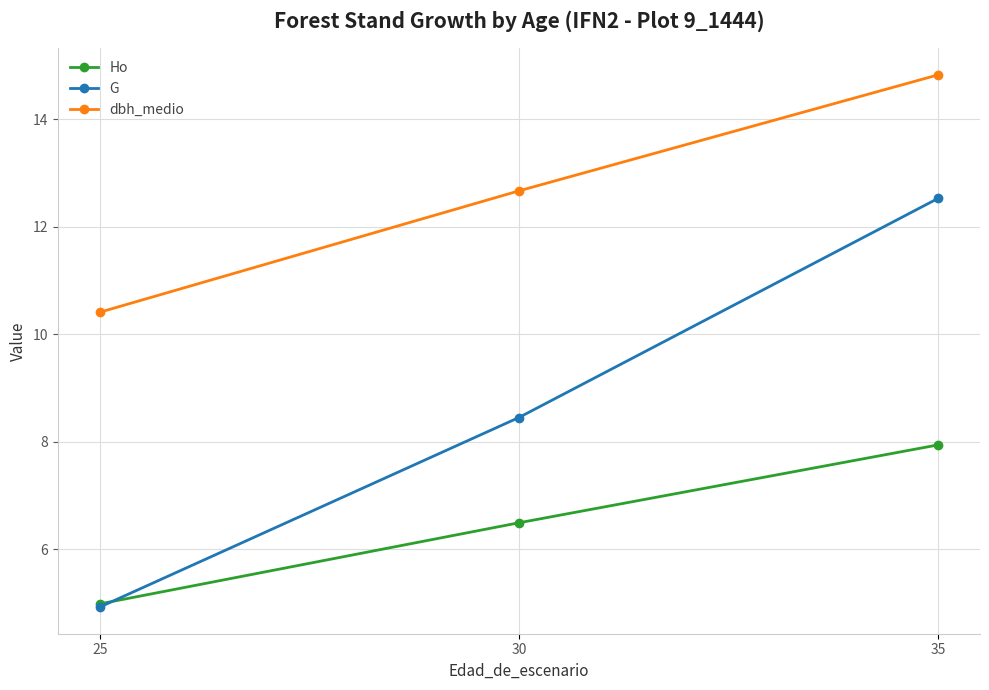

List the series in order of their peak value, lowest first.

Ho, G, dbh_medio